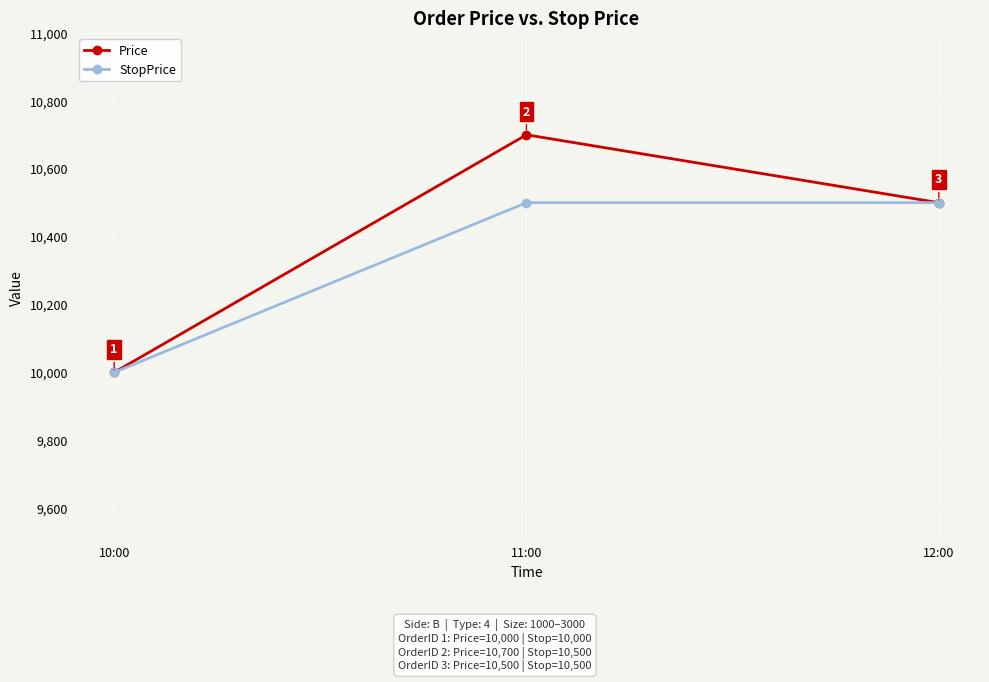

How many data points does each series have?

3